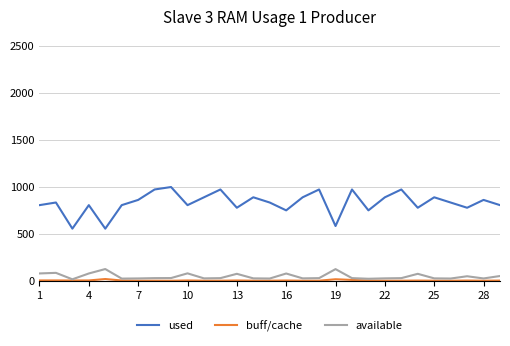

What is the lowest value of the used series?

556.3